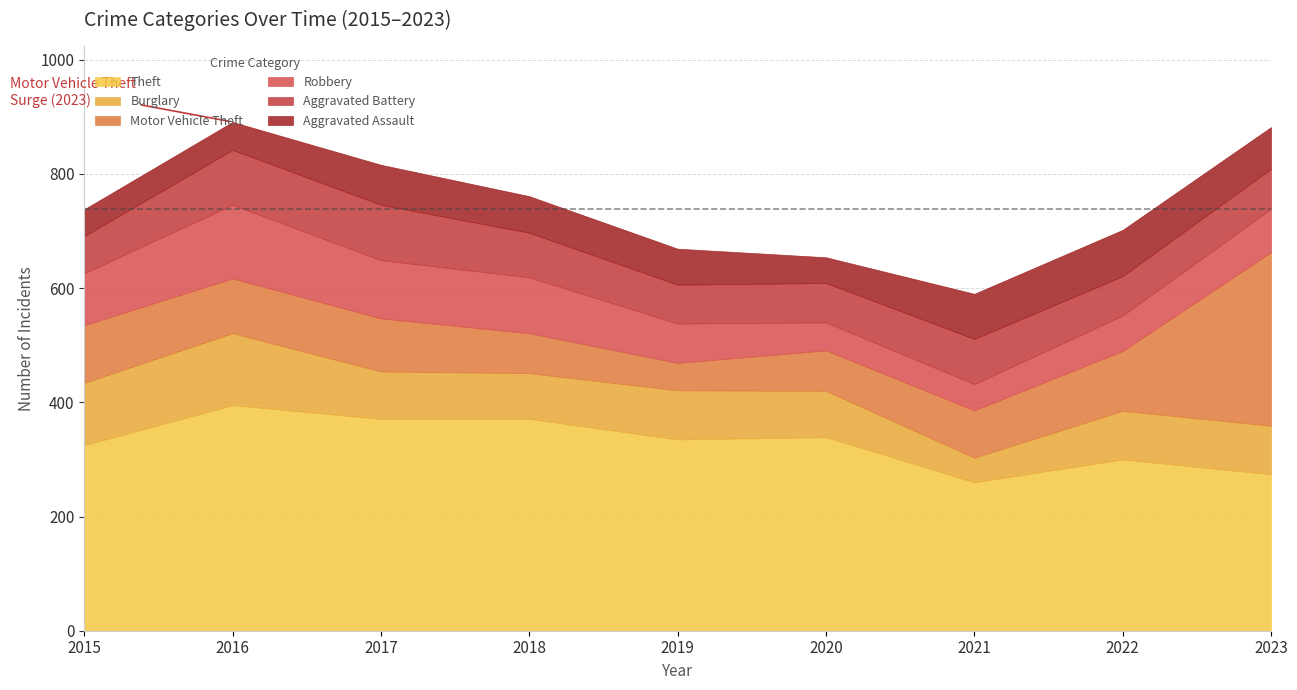

Between which two adjacent categories do Motor Vehicle Theft and Aggravated Assault first intersect?

2018 and 2019